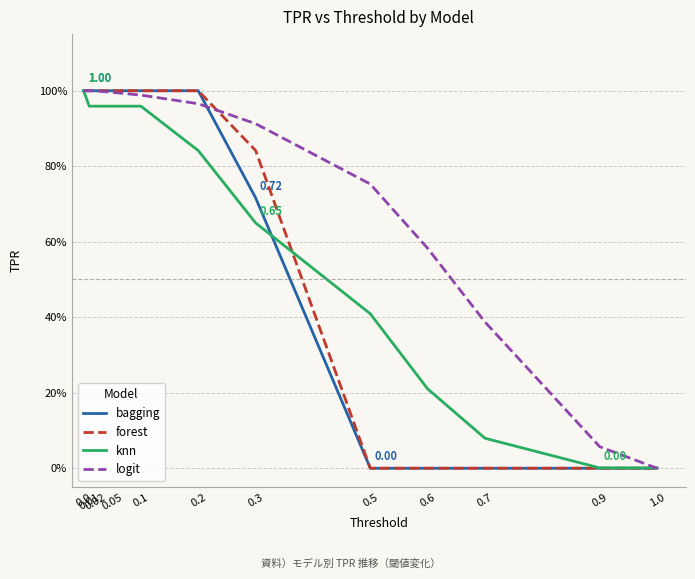

What are all the series names shown in the legend?

bagging, forest, knn, logit